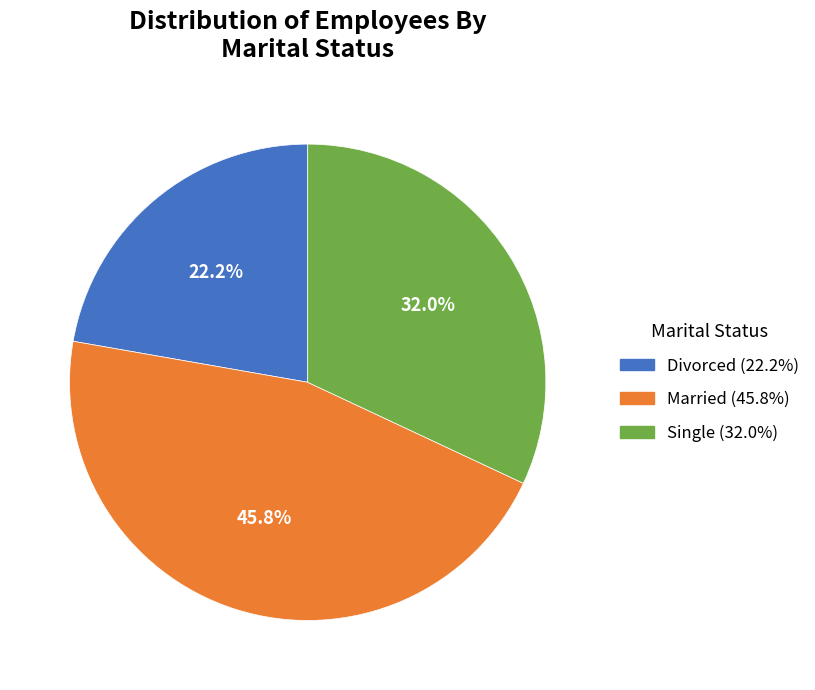

Rank the categories by value from highest to lowest.

Married, Single, Divorced